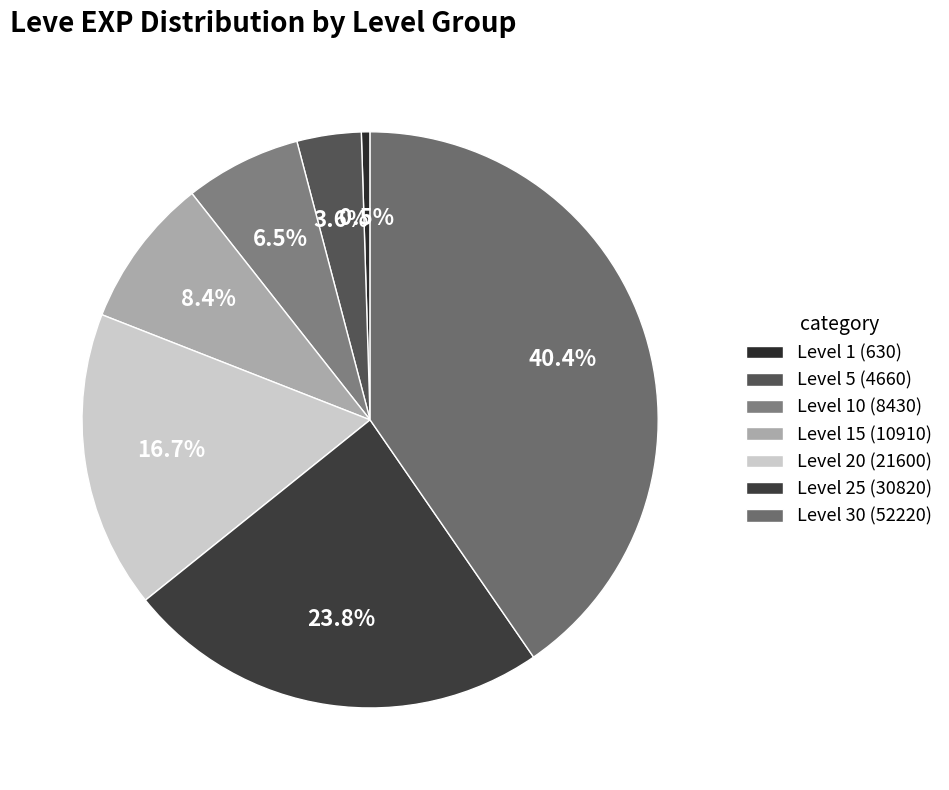

To the nearest percent, what is the difference between the largest and smallest slice percentages?

40%